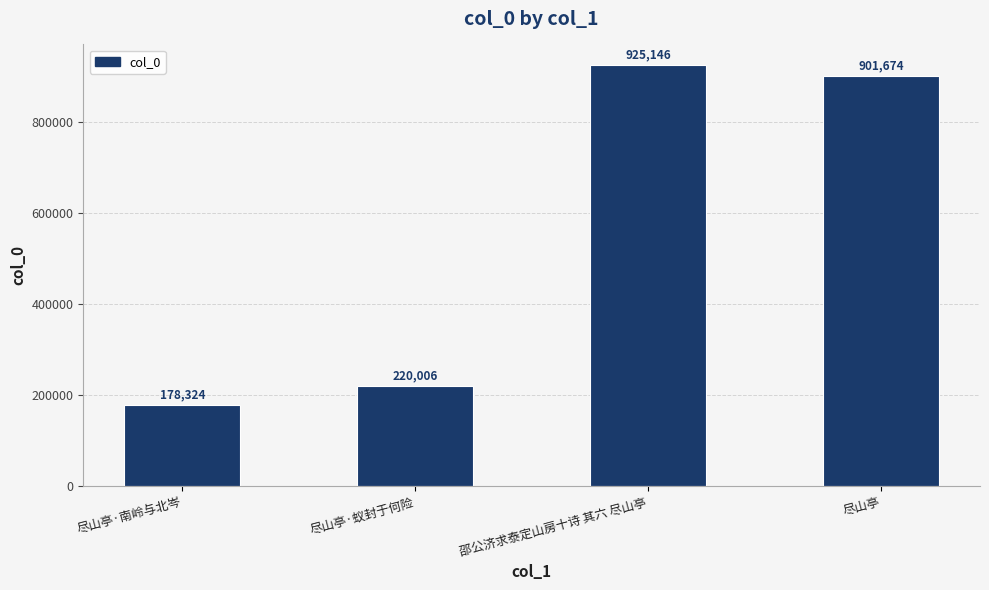

Is it true that the value at 尽山亭 is 488440?

False